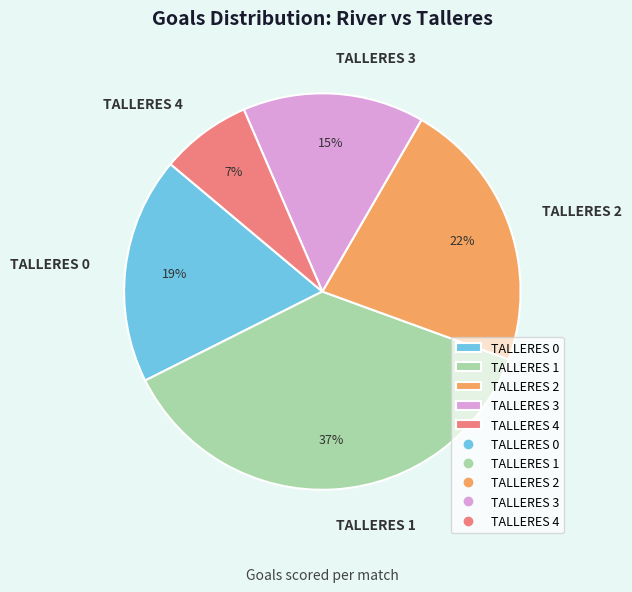

How many slices are in this pie chart?

5